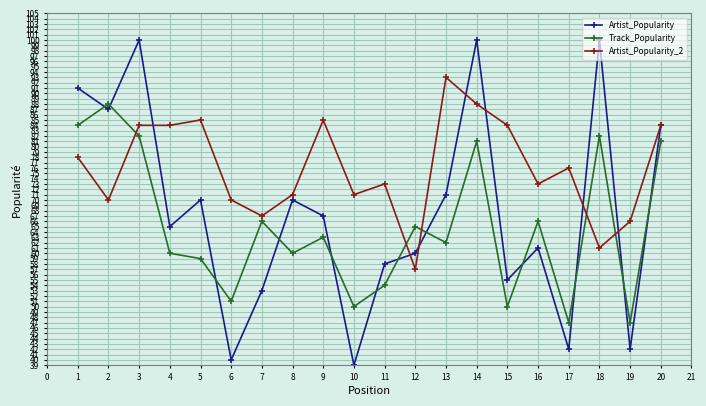

Reading right to left, list all the values displayed in this chart.

Artist_Popularity: 84	42	100	42	61	55	100	71	60	58	39	67	70	53	40	70	65	100	87	91
Track_Popularity: 81	47	82	47	66	50	81	62	65	54	50	63	60	66	51	59	60	82	88	84
Artist_Popularity_2: 84	66	61	76	73	84	88	93	57	73	71	85	71	67	70	85	84	84	70	78